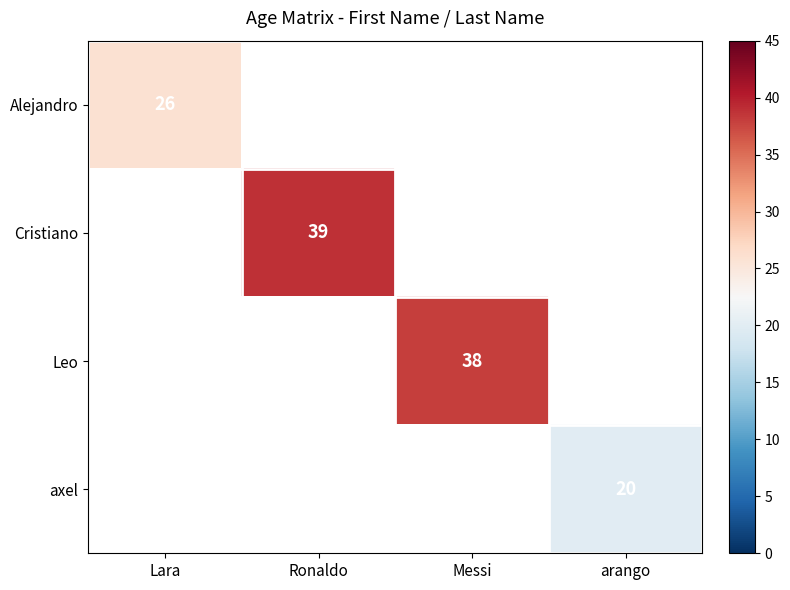

The value of axel at arango is 27. True or false?

False